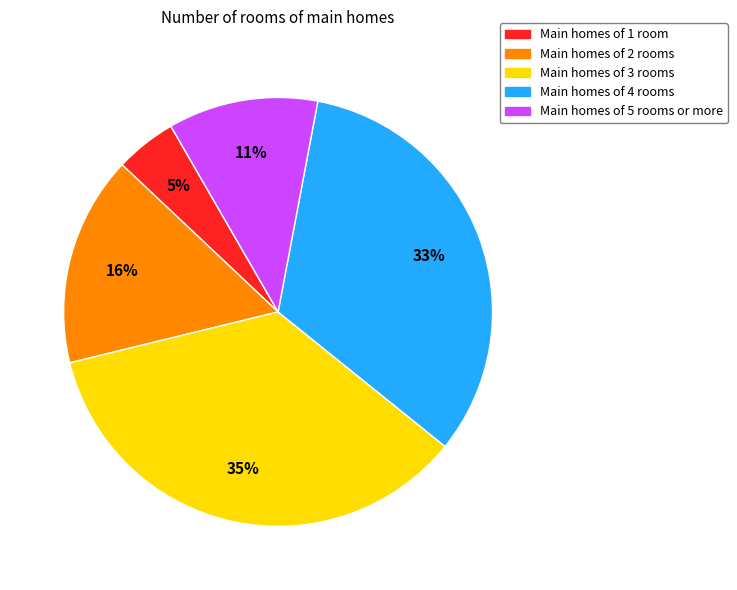

To the nearest percent, what is the average slice percentage?

20%